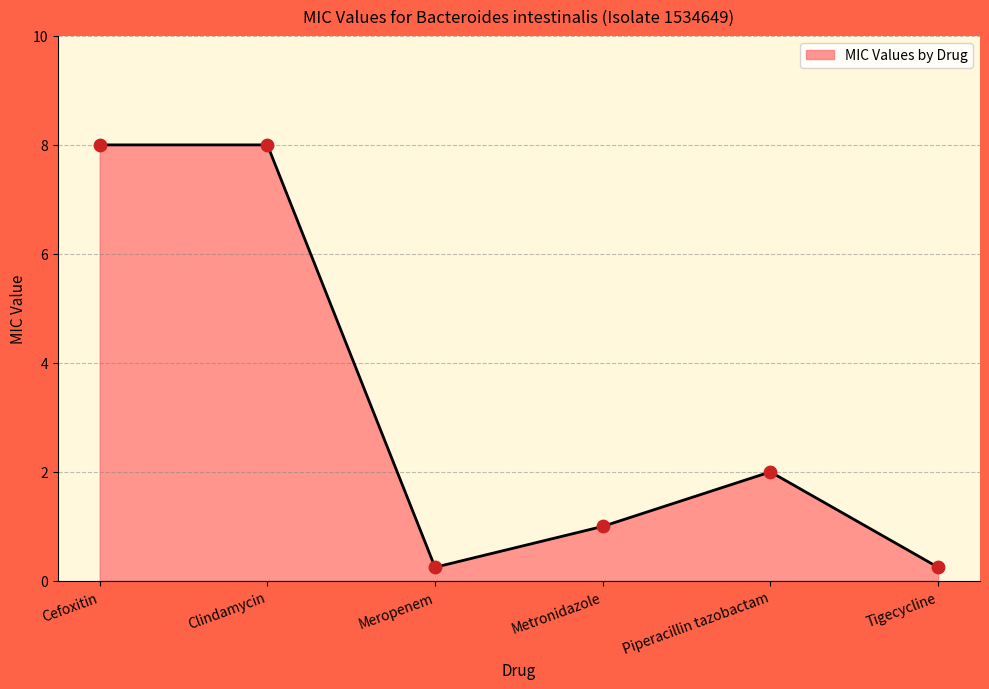

What is the change in value from Cefoxitin to Metronidazole?

-7.0